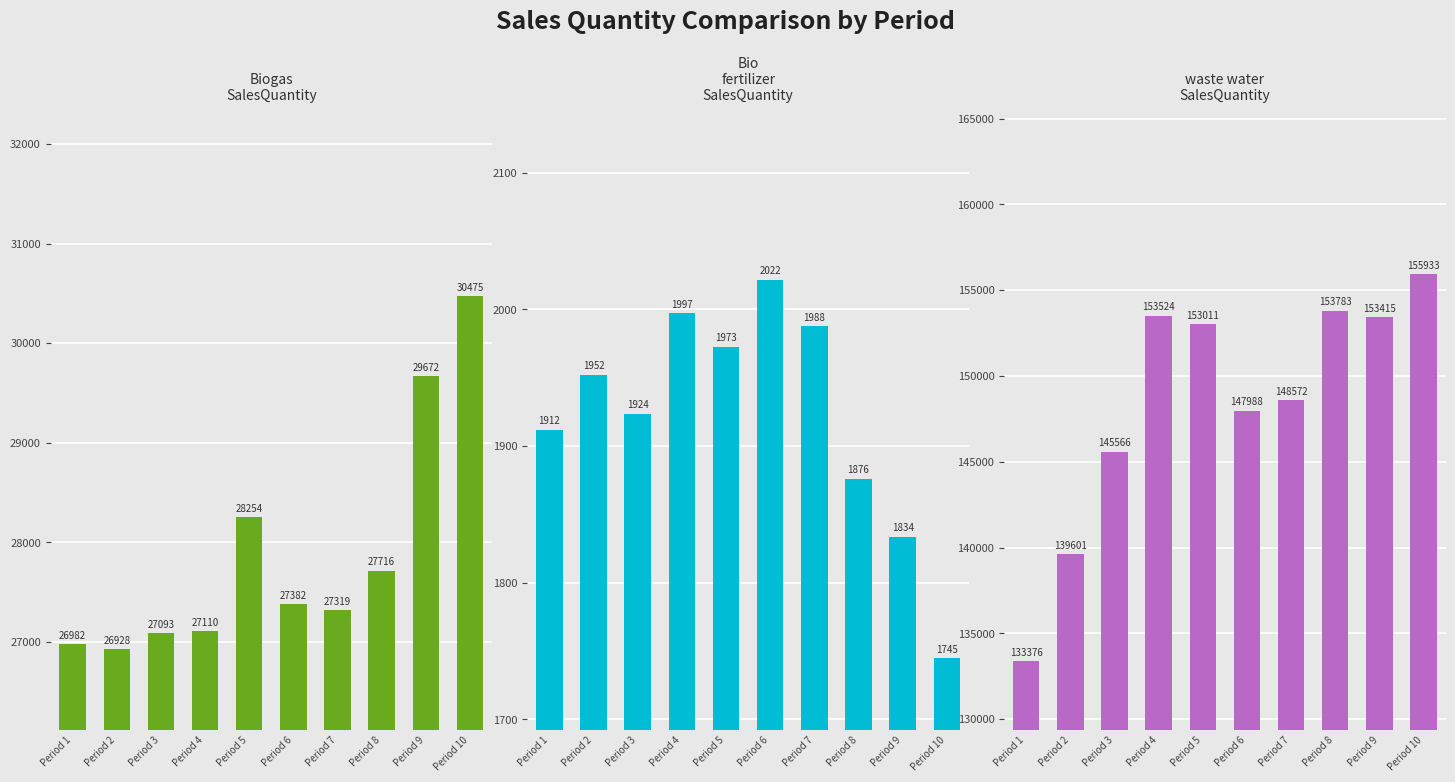

What is the approximate value of waste water-SalesQuantity at Period 5?

153011.0